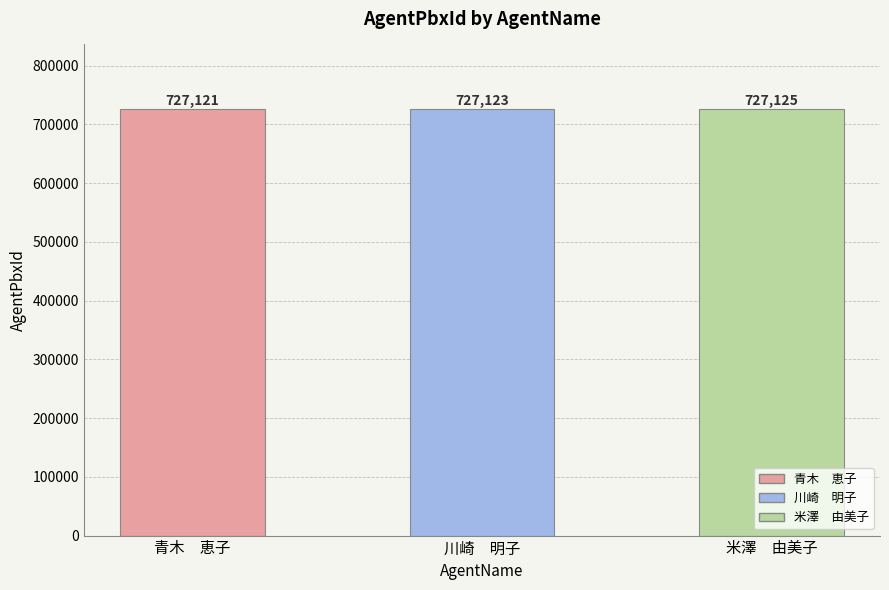

What is the sum of all values?

2181369